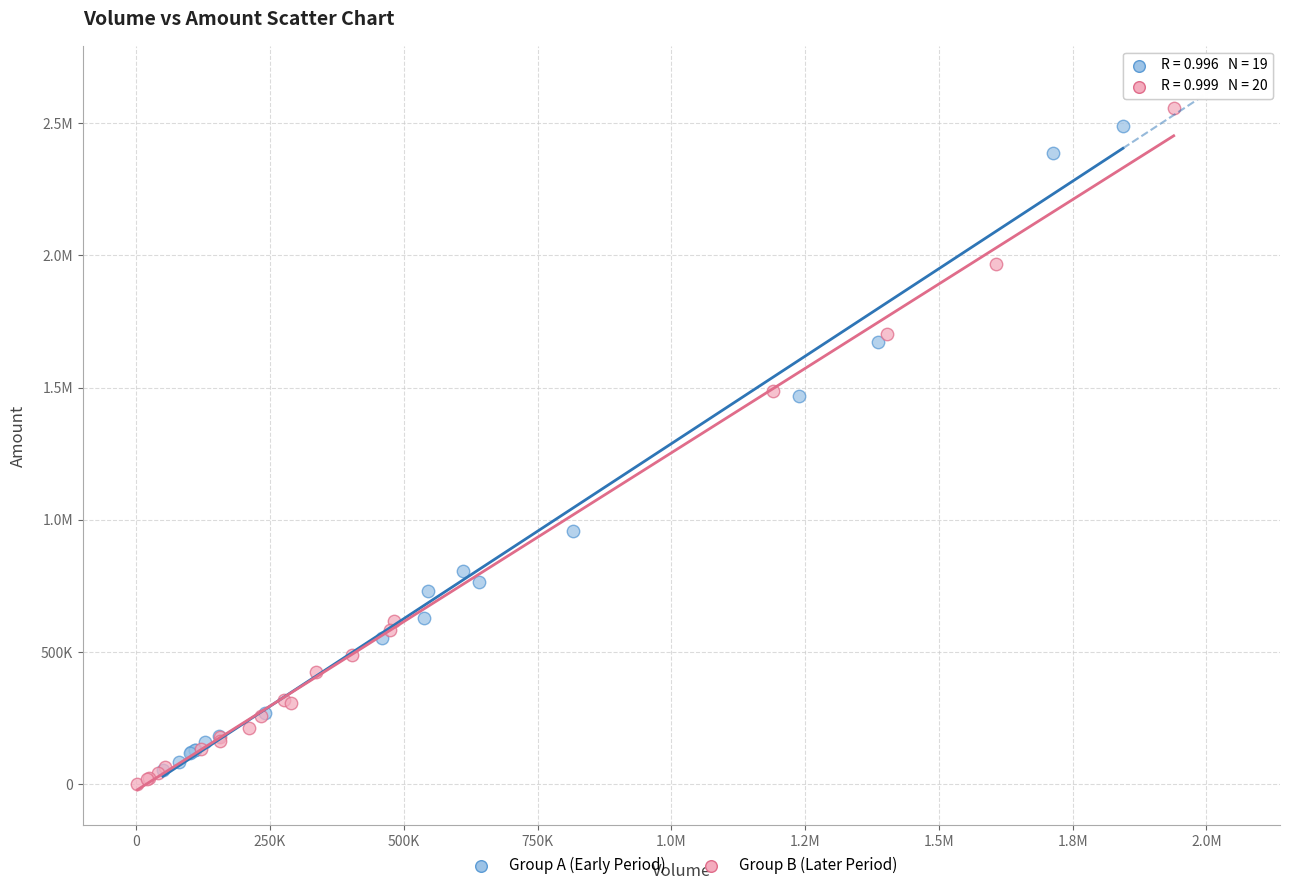

What are all the series names shown in the legend?

Group A (Early Period), Group B (Later Period)